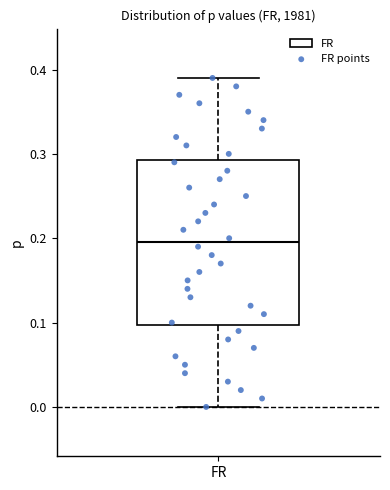

Transcribe this box plot: give where the median line is, the range the box spans, and where the two whiskers end, as read against the y-axis. The values are not printed on the chart, so give them approximately, as read against the axis.

median 0.20, box 0.10 to 0.29, whiskers 0.00 to 0.39